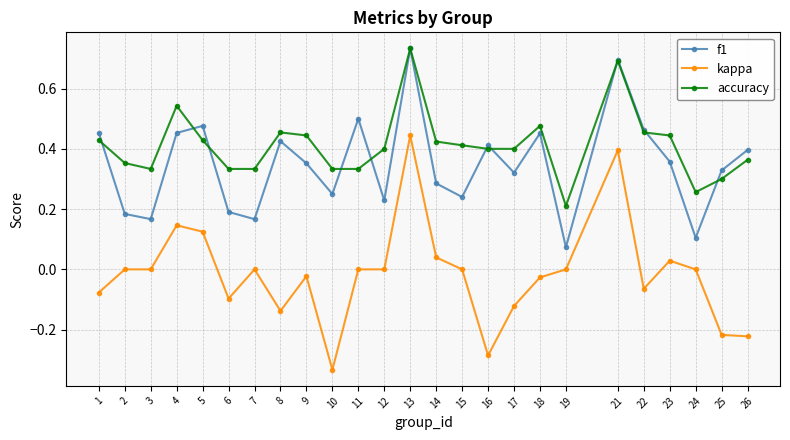

True or false: f1 and kappa intersect in this chart.

False